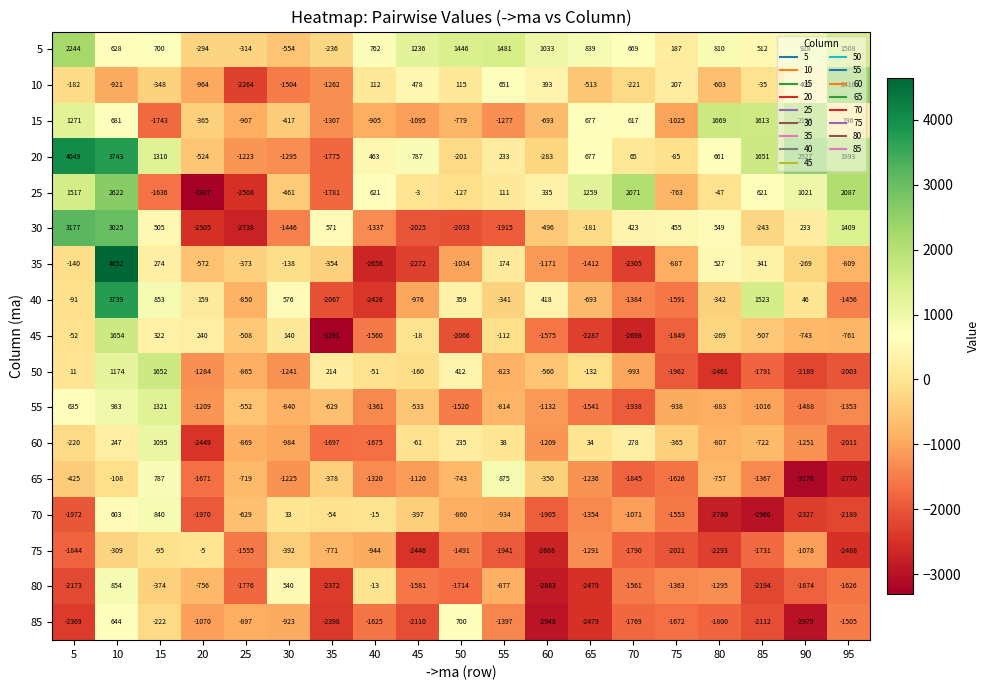

Which series has the largest range (max minus min)?

35